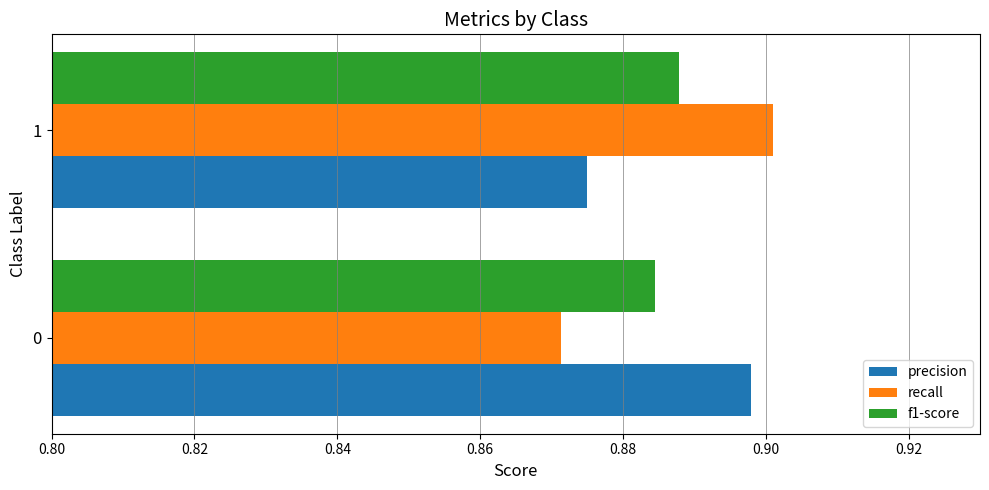

Which category has the lowest value in the recall series?

0